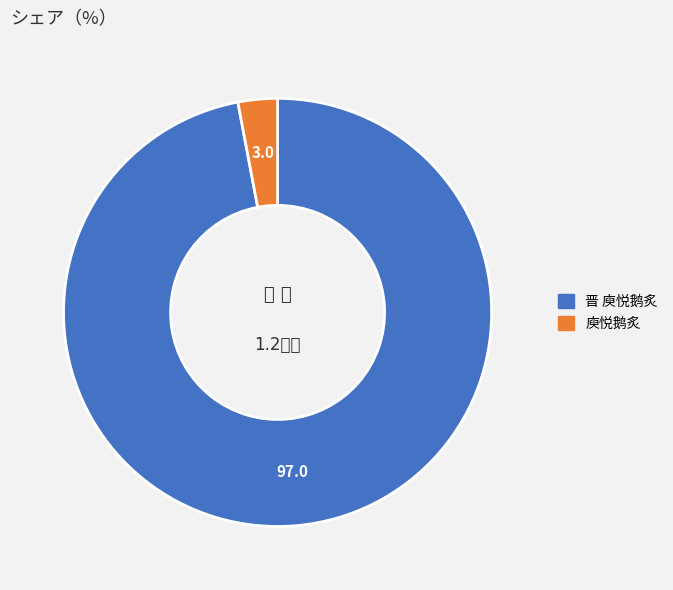

Does 晋 庾悦鹅炙 account for over 50% of the chart?

Yes